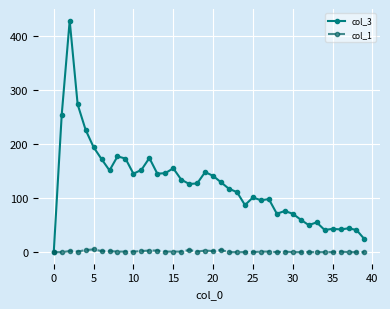

Which series has the widest spread of values?

col_3